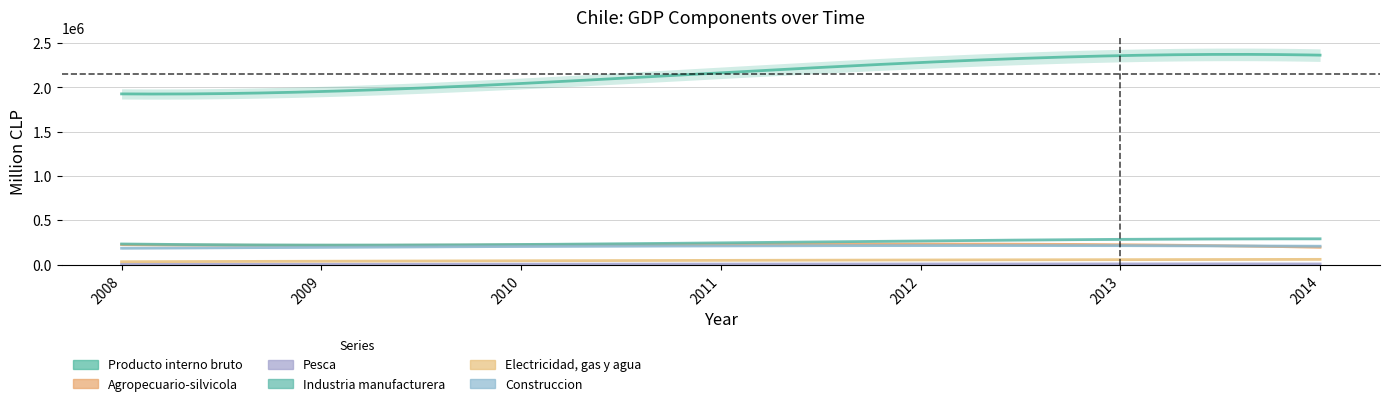

What are all the series names shown in the legend?

Producto interno bruto, Agropecuario-silvicola, Pesca, Industria manufacturera, Electricidad, gas y agua, Construccion